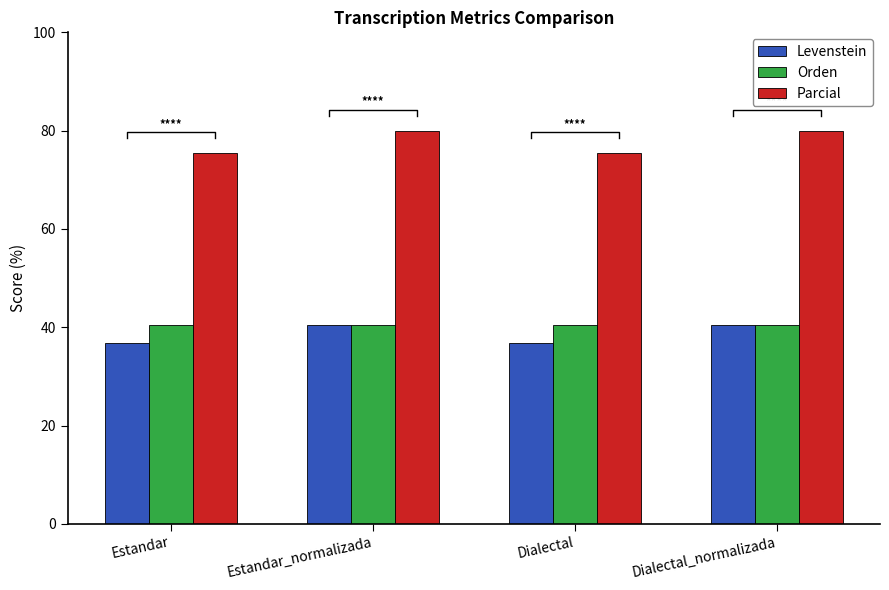

How many bars are there in each group?

3